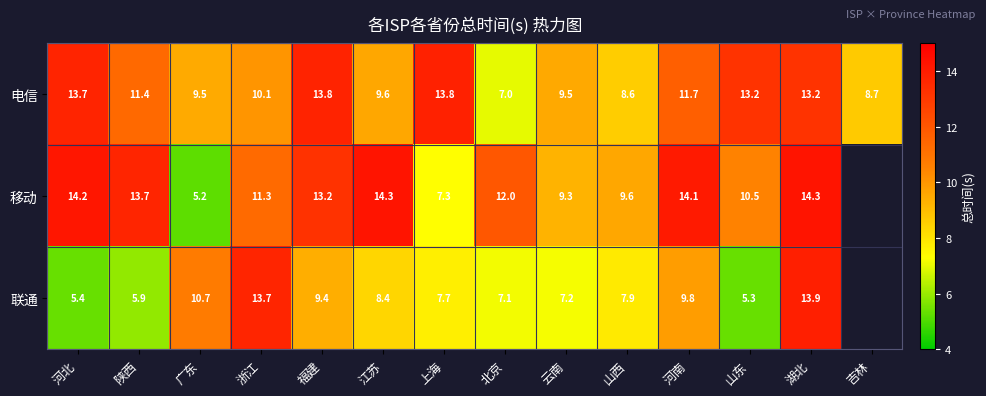

What is the greatest value displayed?

14.3